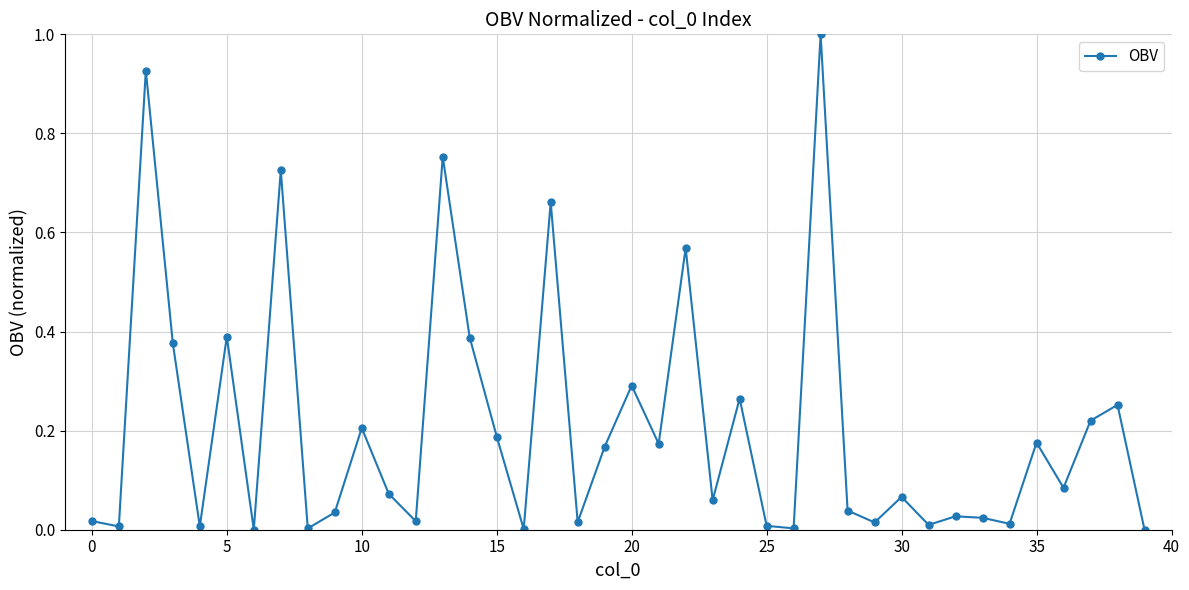

What is the sum of all values?

8.2